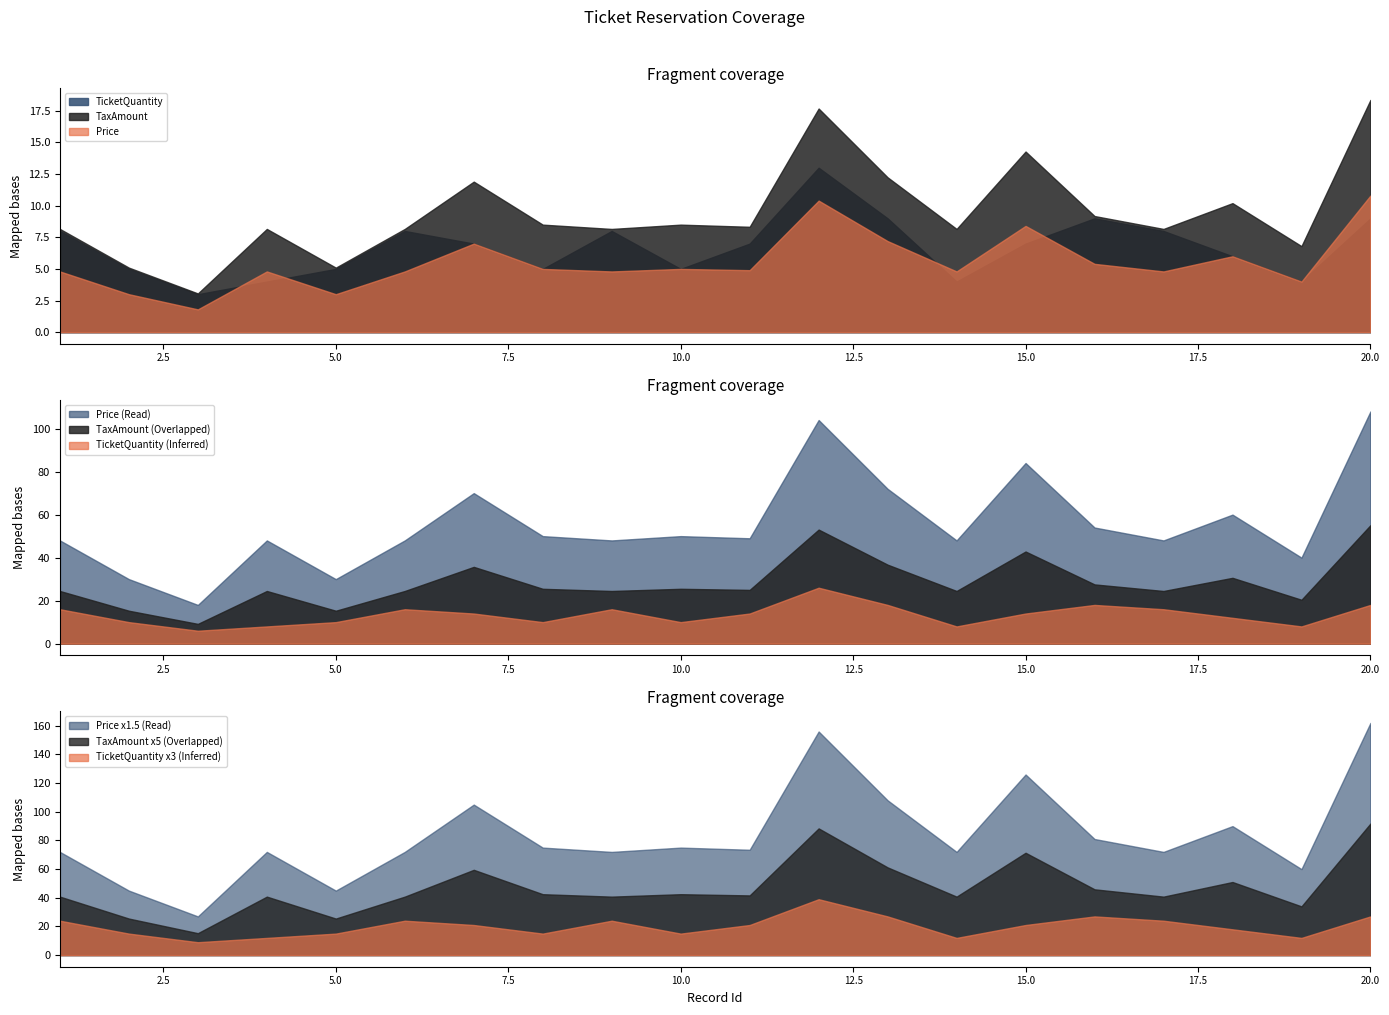

Count the TicketQuantity values in the range 5 to 8.

12